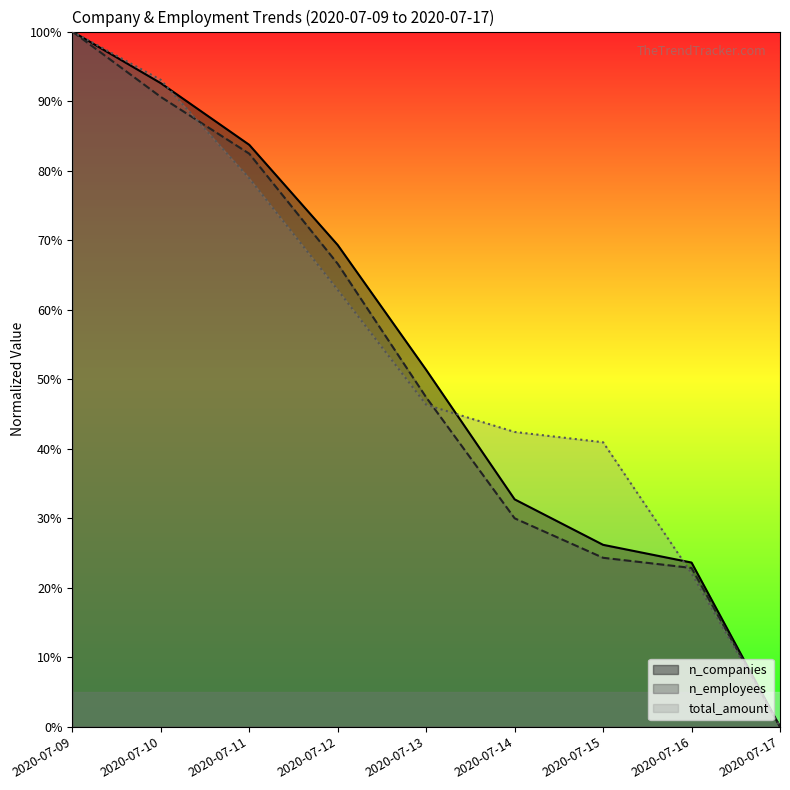

Which series has the largest total across all categories?

total_amount